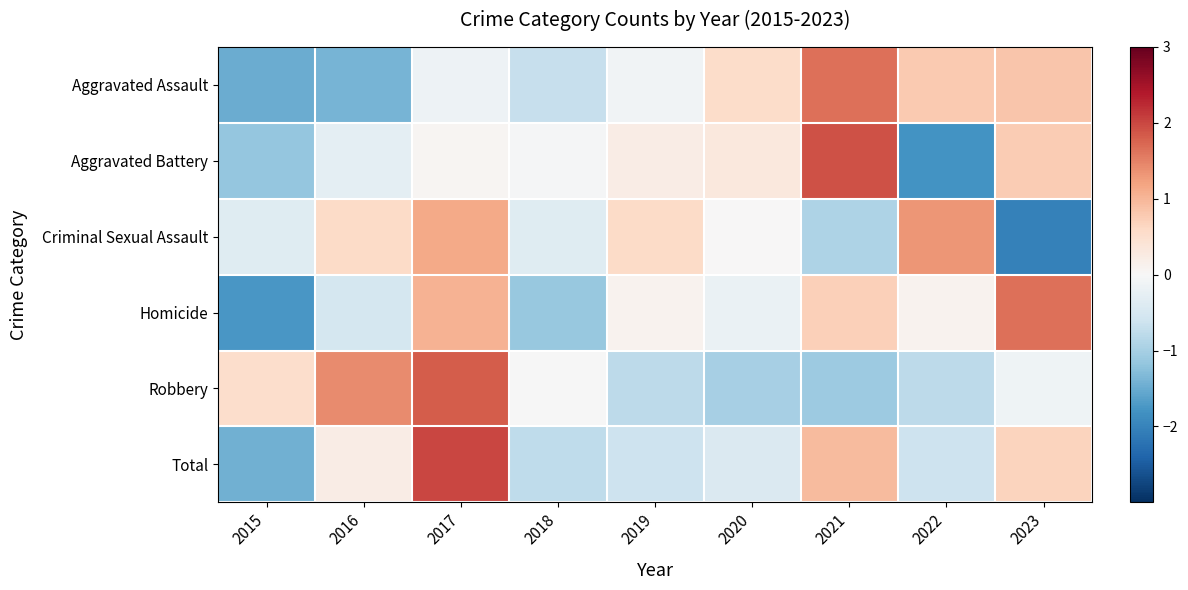

At which category is the sum across all series the highest?

2017